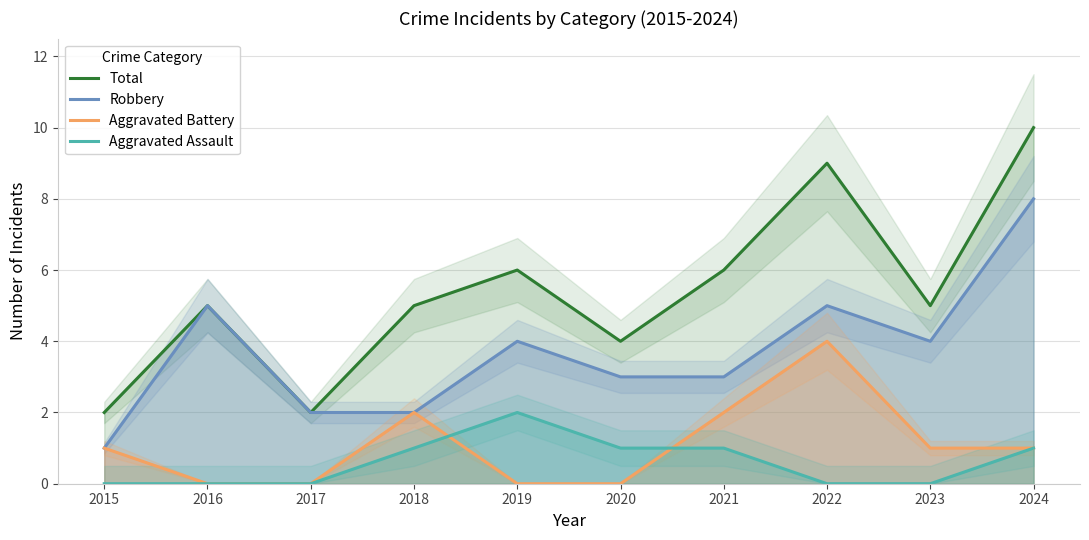

Rank the categories by Aggravated Assault value from highest to lowest.

2019, 2018, 2020, 2021, 2024, 2015, 2016, 2017, 2022, 2023